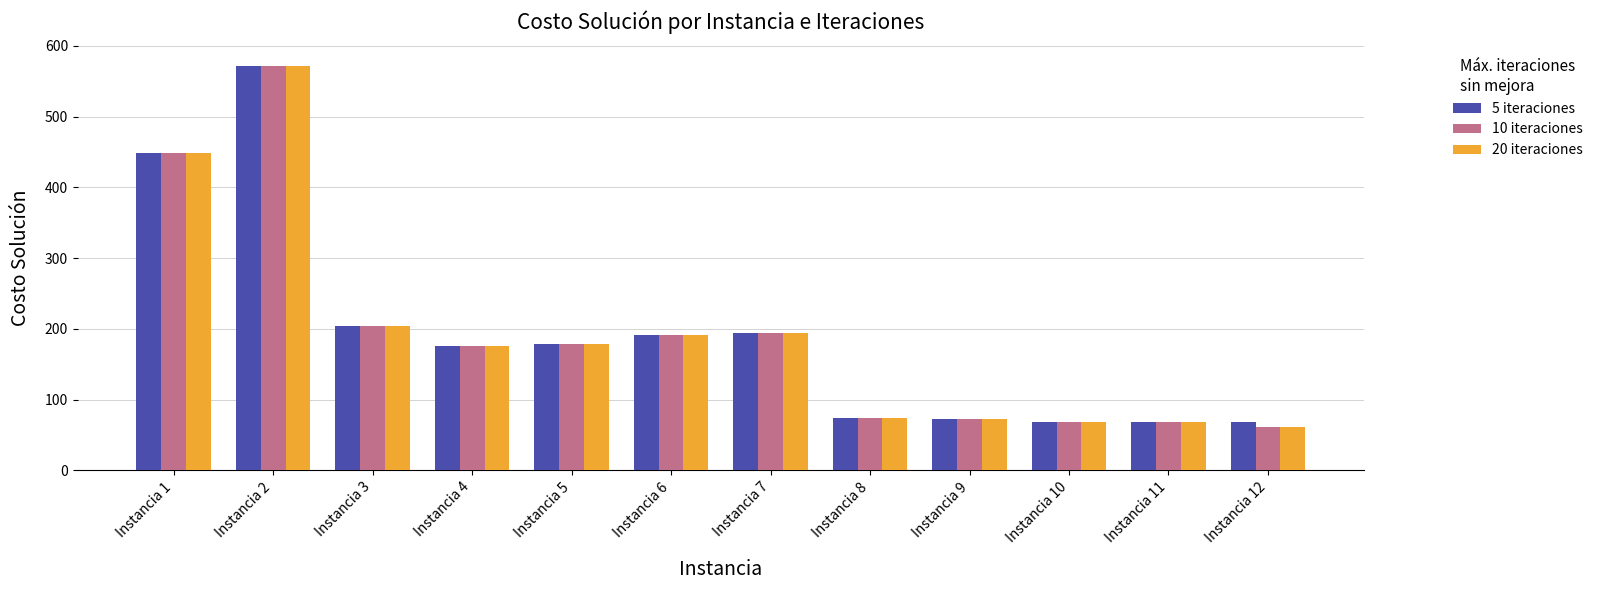

Read the 20 iteraciones value at Instancia 1, to the nearest 50.

450